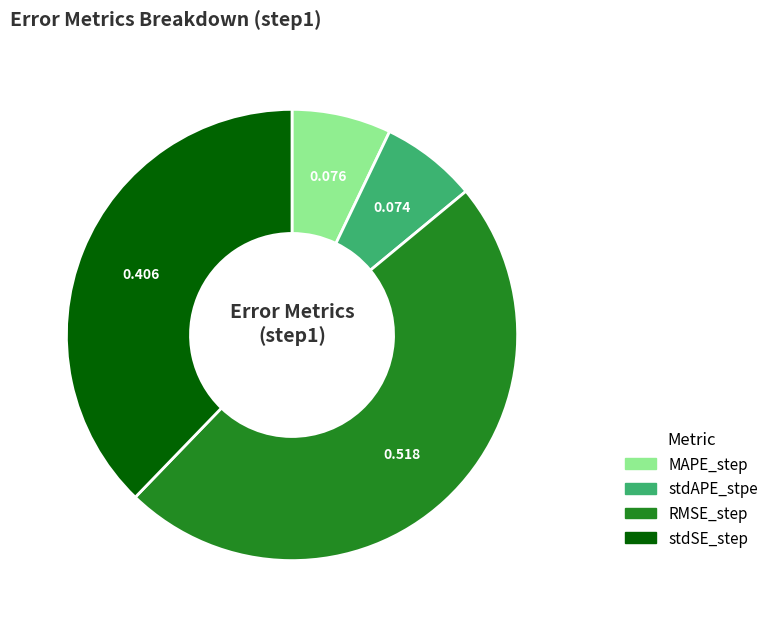

Is there any slice that represents more than half of the pie?

No